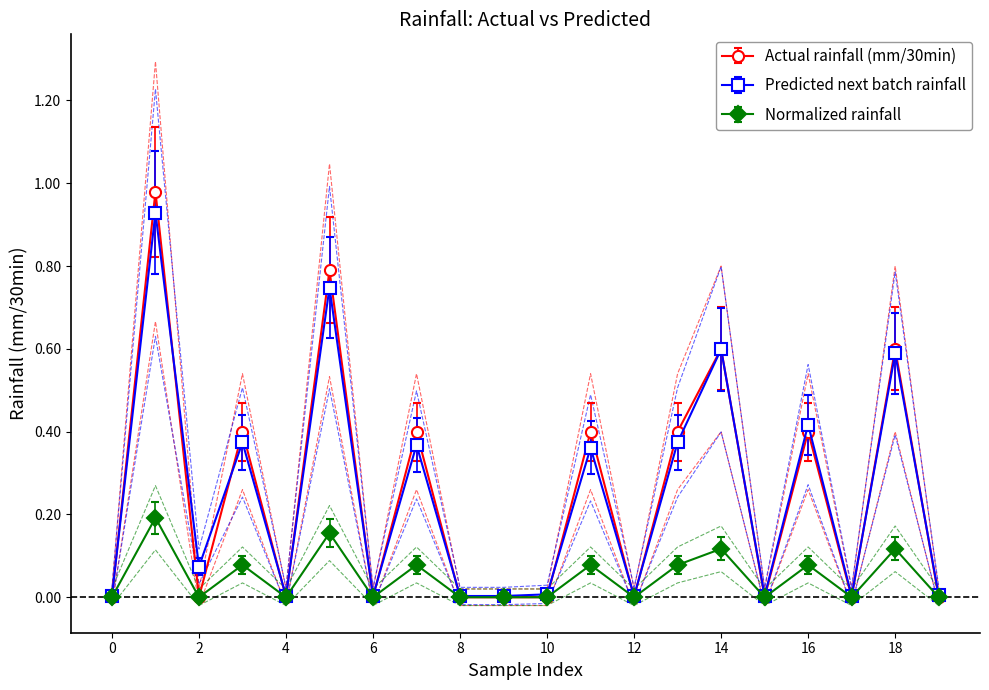

Which has a higher value, 17 or 2?

17